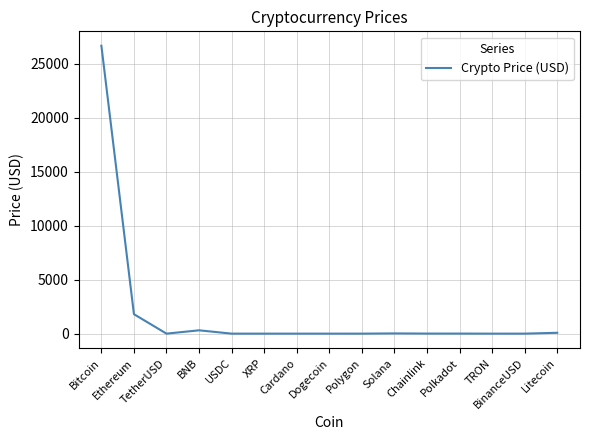

What is the greatest value displayed?

26672.5